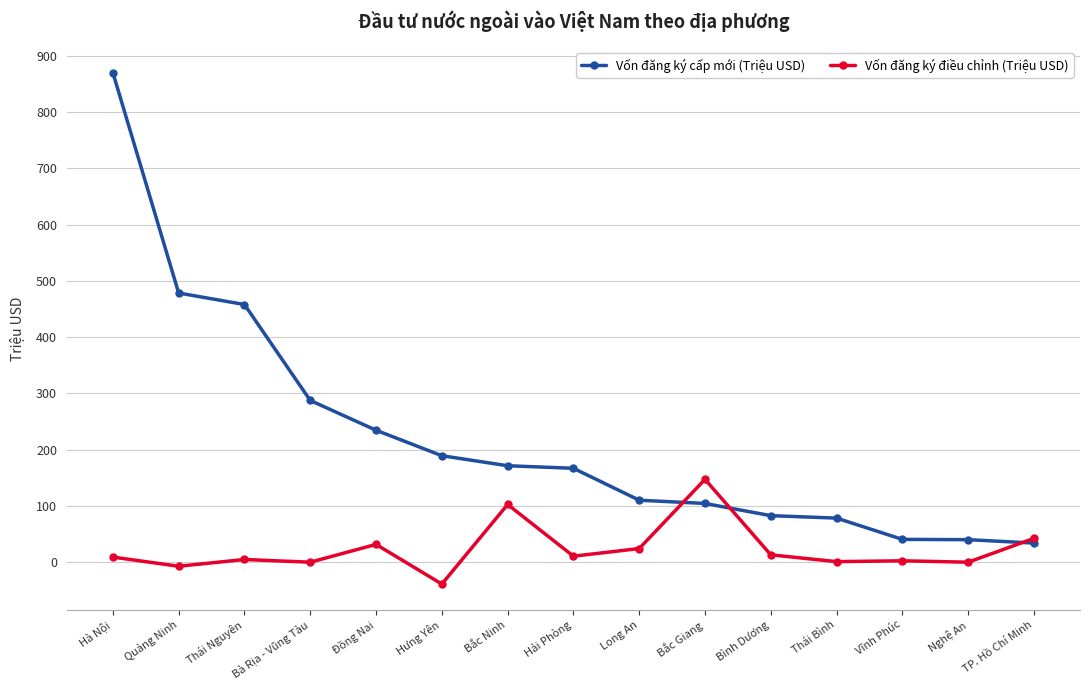

The value of Vốn đăng ký cấp mới (Triệu USD) at Quảng Ninh is 478.3. True or false?

True